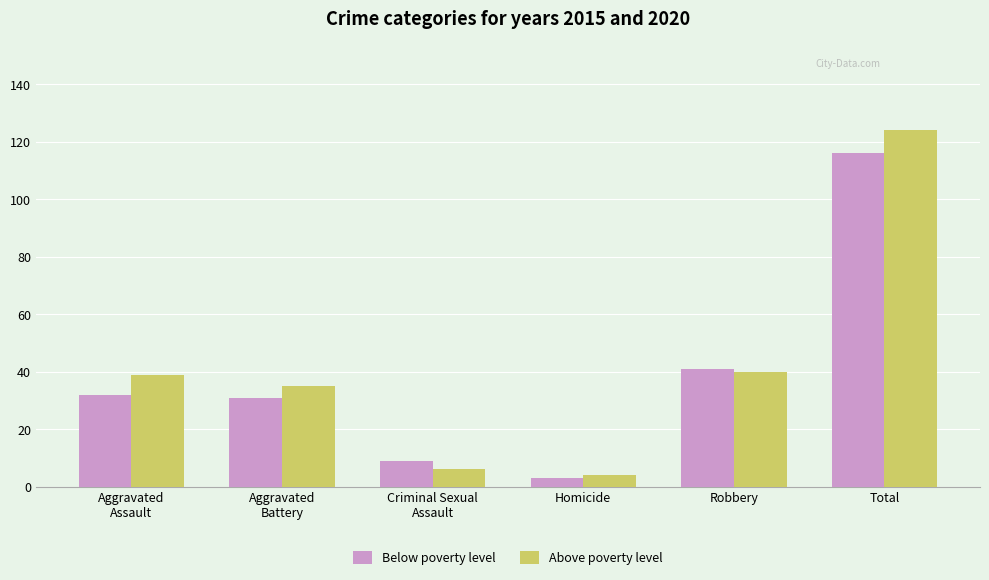

How many bars are there in each group?

2